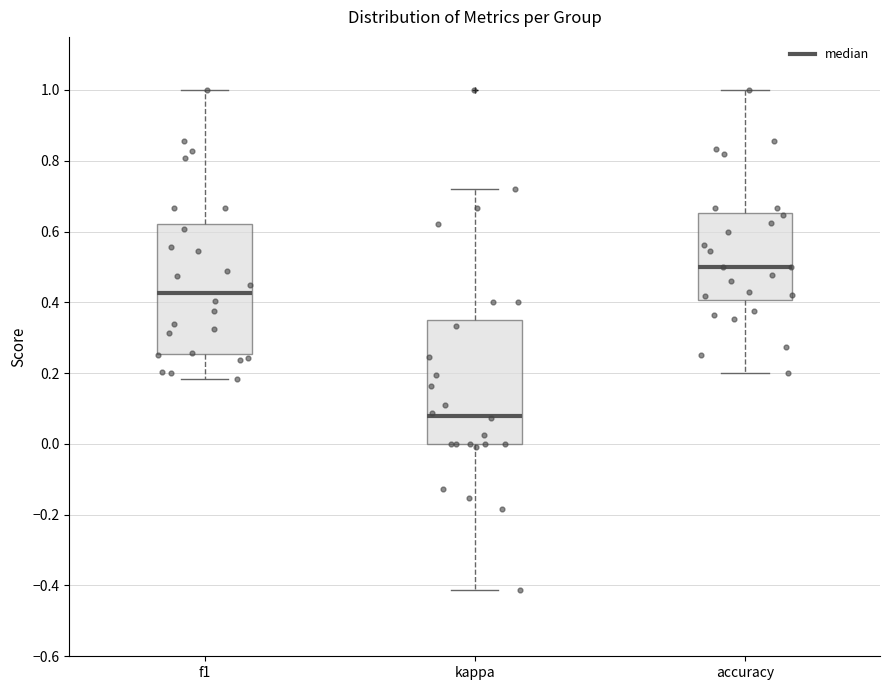

Where is the lower edge of the box for accuracy on the y-axis? The values are not printed on the chart, so give them approximately, as read against the axis.

0.40